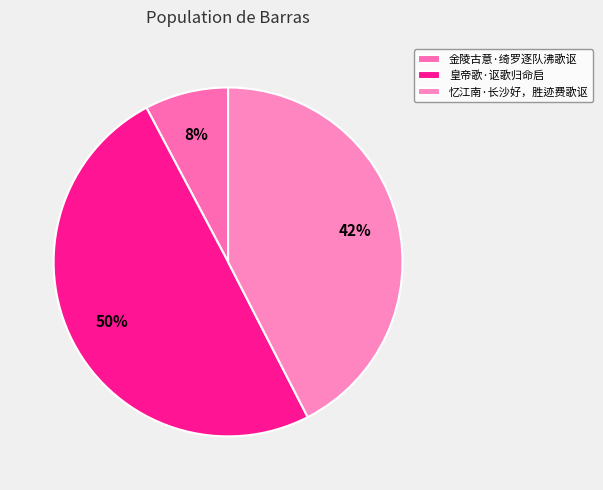

Which category has the biggest portion of the pie?

皇帝歌·讴歌归命启